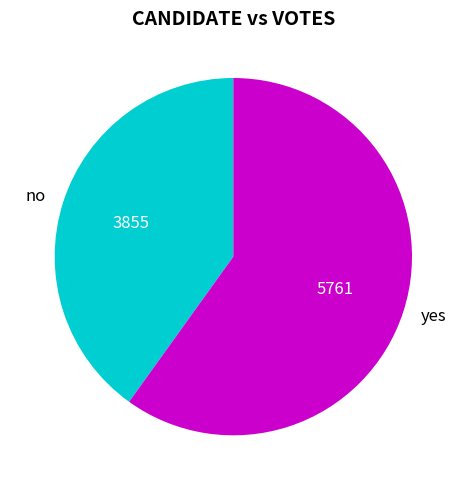

The yes slice represents 60% of the pie. True or false?

True